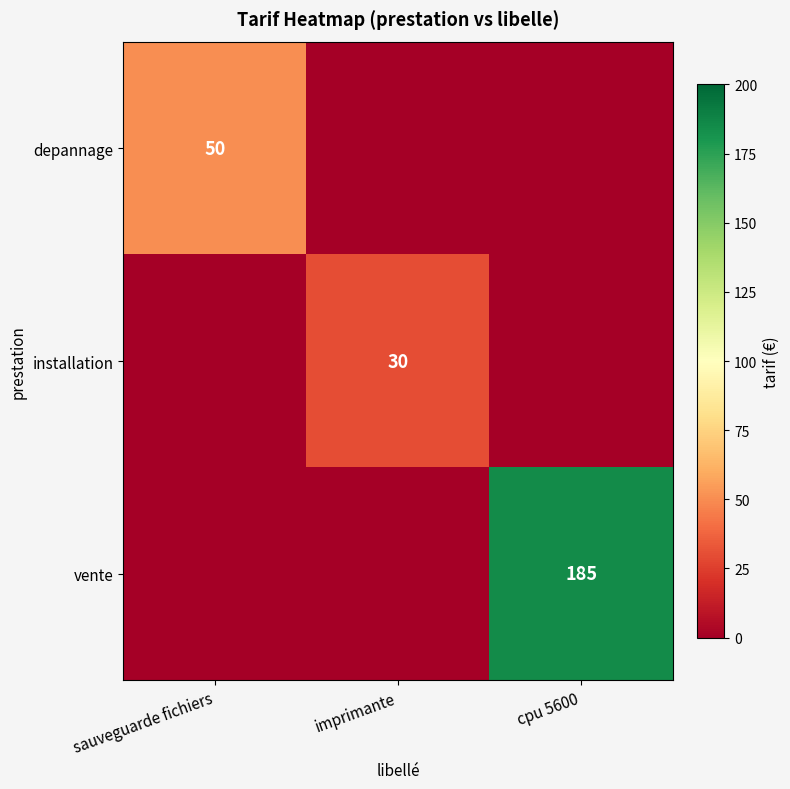

True or false: installation has a value of 9 at imprimante.

False